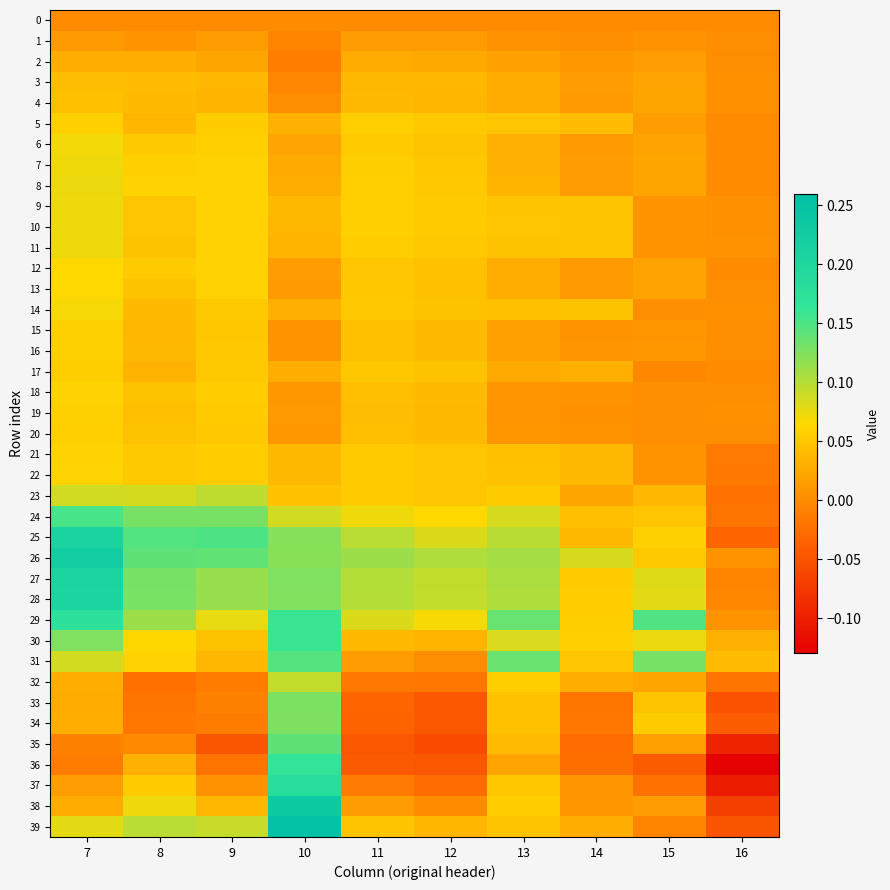

What is the difference between the highest and lowest values at 16?

0.2